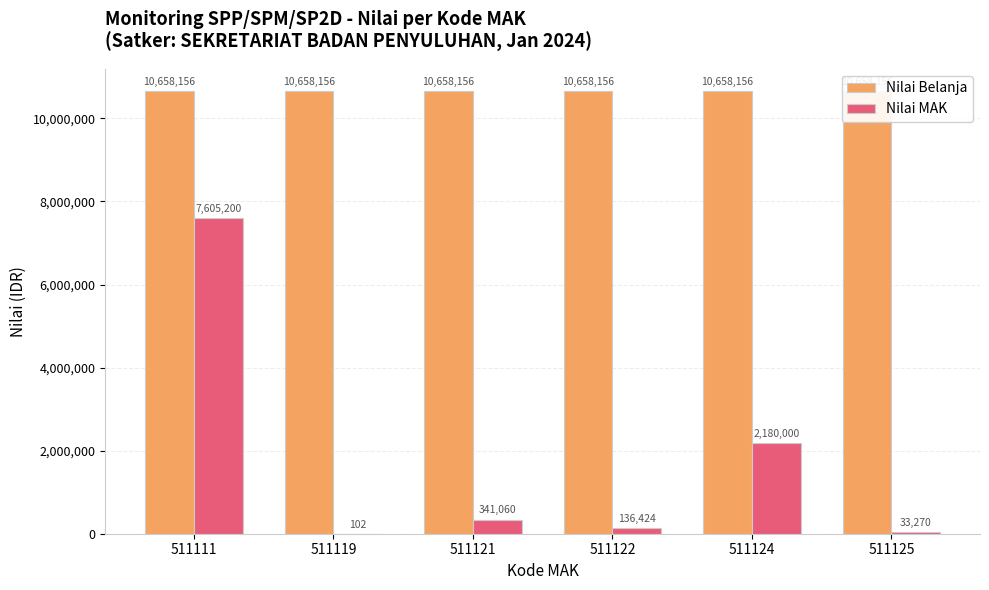

Is the value of Nilai Belanja at 511119 greater than the value of Nilai MAK at 511119?

Yes